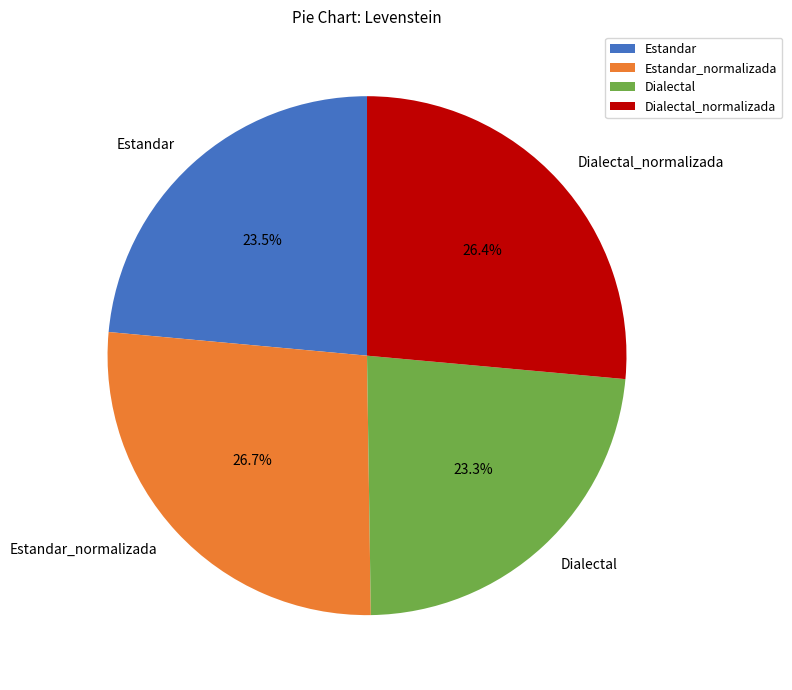

True or false: Dialectal accounts for 11% of the total.

False